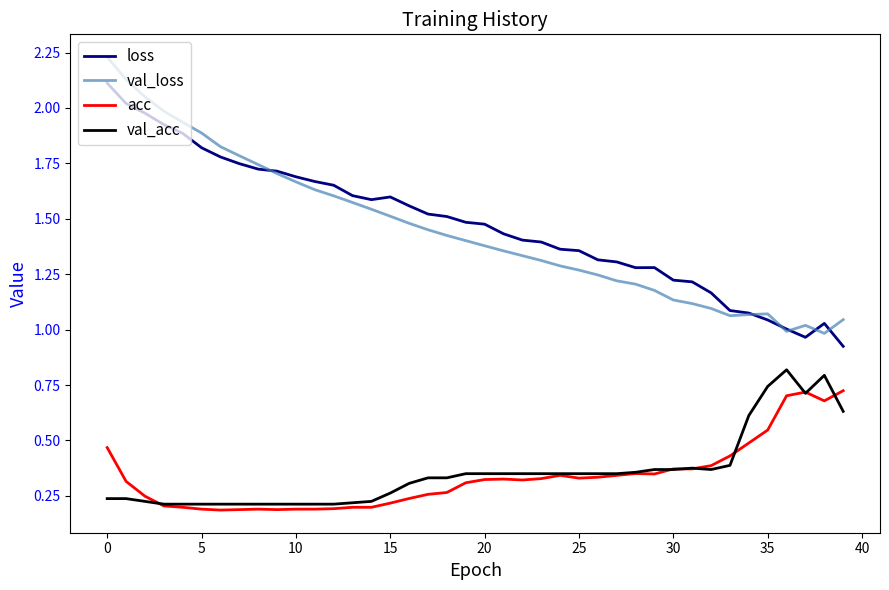

List the series in order of their peak value, highest first.

val_loss, loss, val_acc, acc